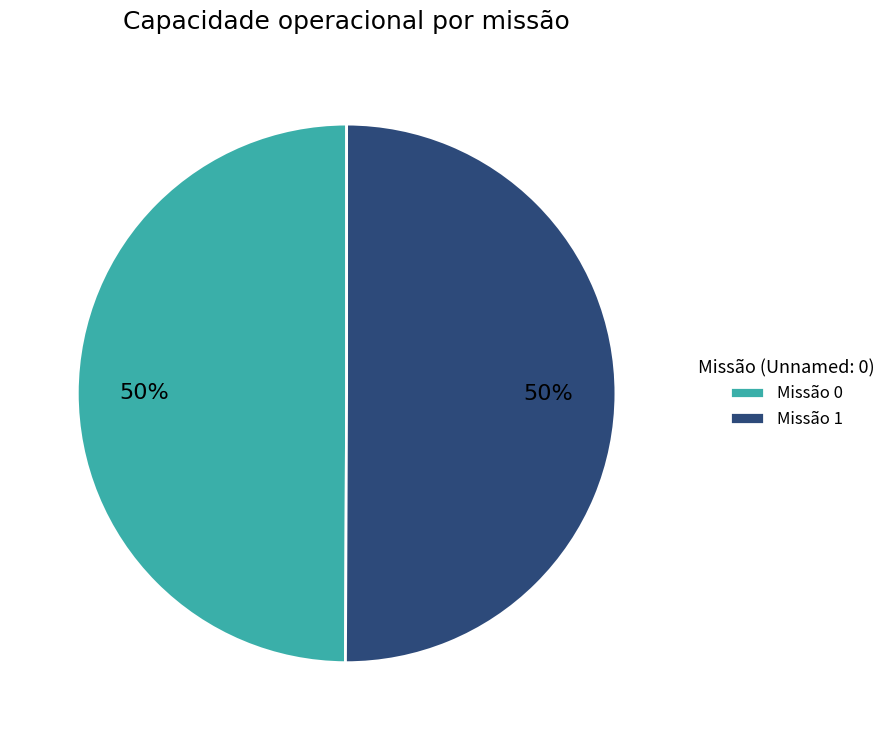

Approximately how many times larger is the value at Missão 0 compared to Missão 1?

1.0